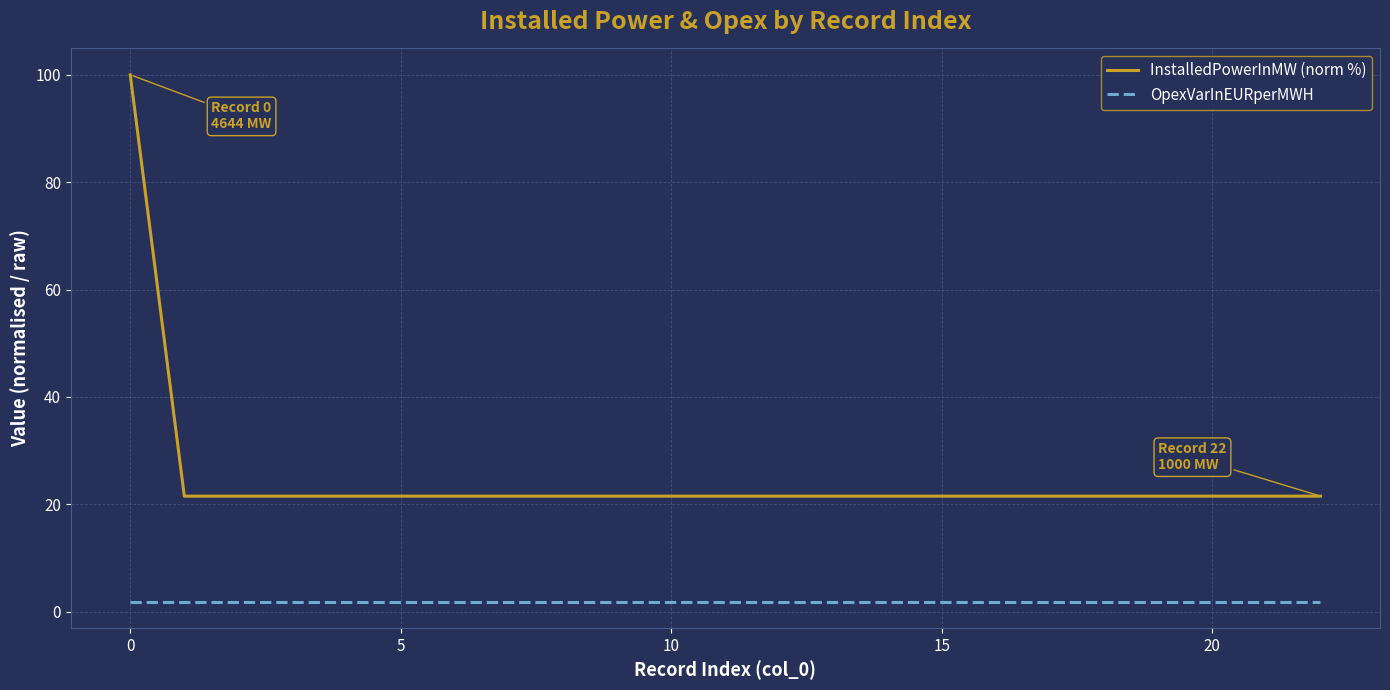

Which series has the largest total across all categories?

InstalledPowerInMW (norm %)